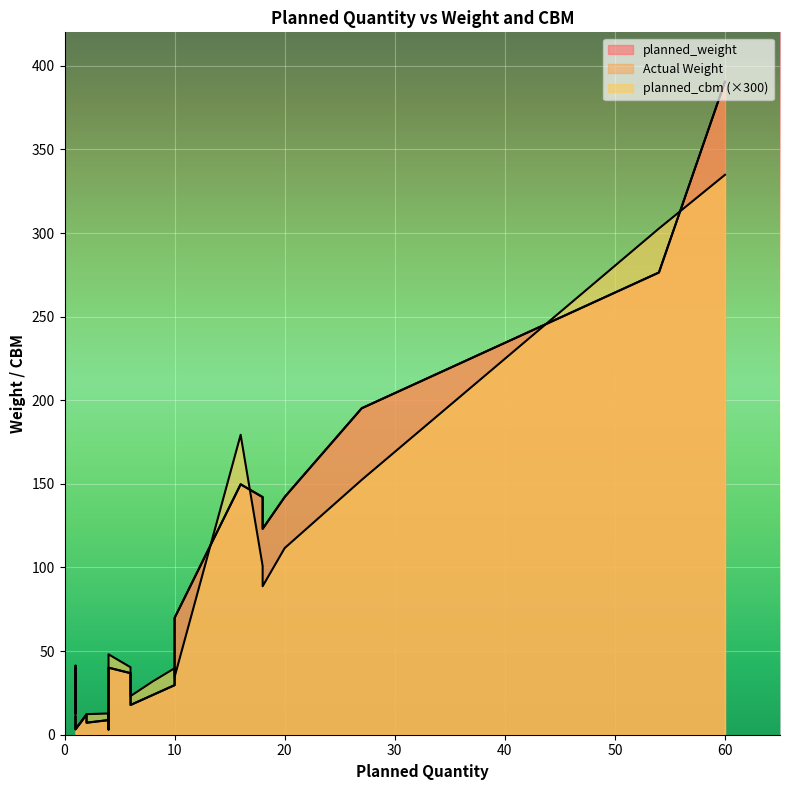

Reading left to right, what are all the values shown in this chart?

planned_weight: 18=123.1	27=195.2	8=23.7	54=276.4	60=390.5	10=29.6	16=149.7	2=12.2	4=3.1	4=40.1	1=10.7	6=36.8	18=142.1	20=142.1	6=17.8	10=69.8	1=4.4	4=8.7	2=7.2	1=3.2
Actual Weight: 18=123.1	27=195.2	8=23.7	54=276.4	60=390.5	10=29.6	16=149.7	2=12.2	4=3.1	4=40.1	1=10.7	6=36.8	18=142.1	20=142.1	6=17.8	10=69.8	1=4.4	4=8.7	2=7.2	1=3.2
planned_cbm: 18=0.3	27=0.5	8=0.1	54=1.0	60=1.1	10=0.1	16=0.6	2=0.0	4=0.0	4=0.2	1=0.0	6=0.1	18=0.3	20=0.4	6=0.1	10=0.1	1=0.1	4=0.0	2=0.0	1=0.0